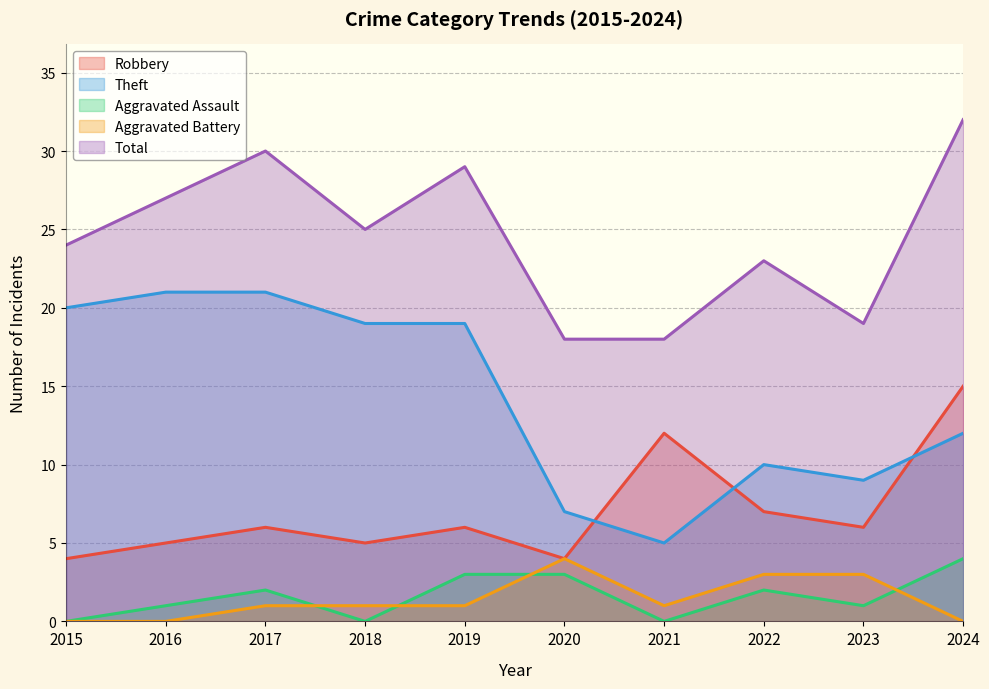

True or false: Total and Aggravated Assault intersect in this chart.

False